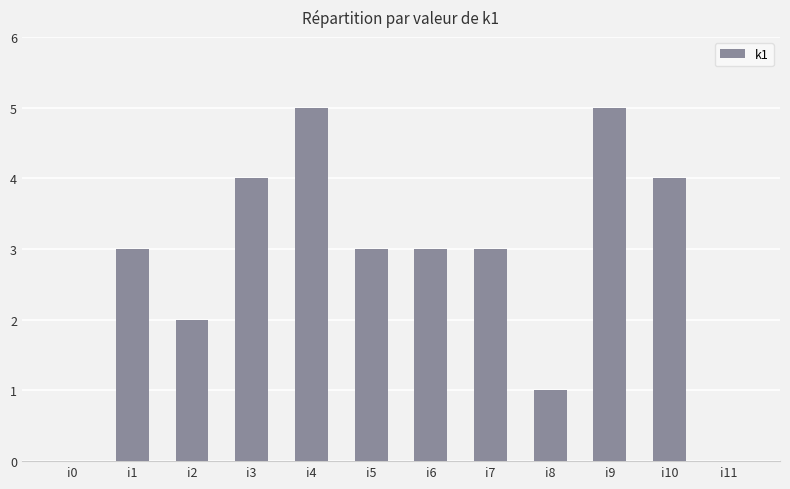

Are the bars grouped side by side (vs. stacked)?

No